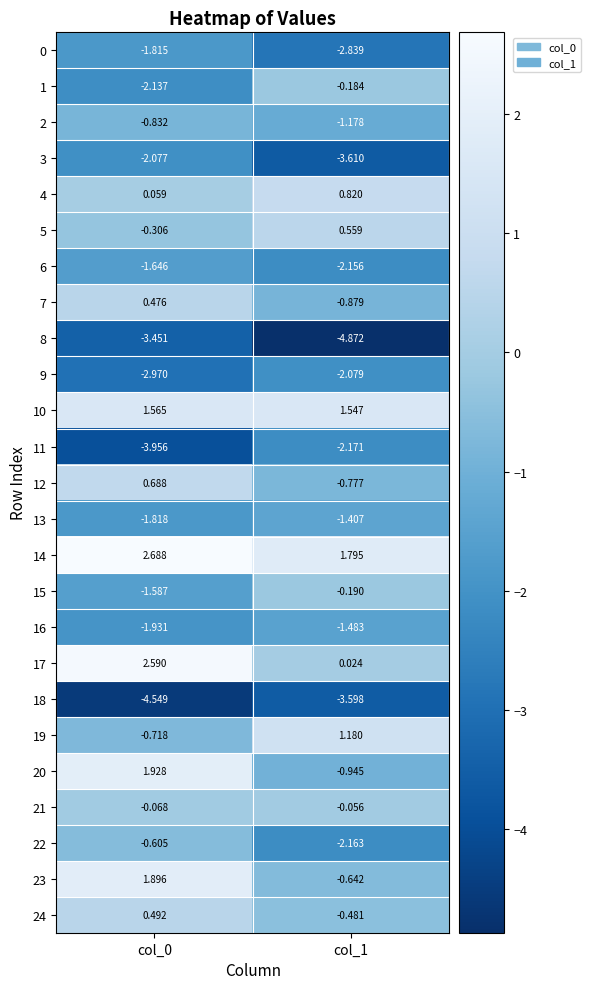

Is the value of 9 at col_1 greater than the value of 10 at col_1?

No